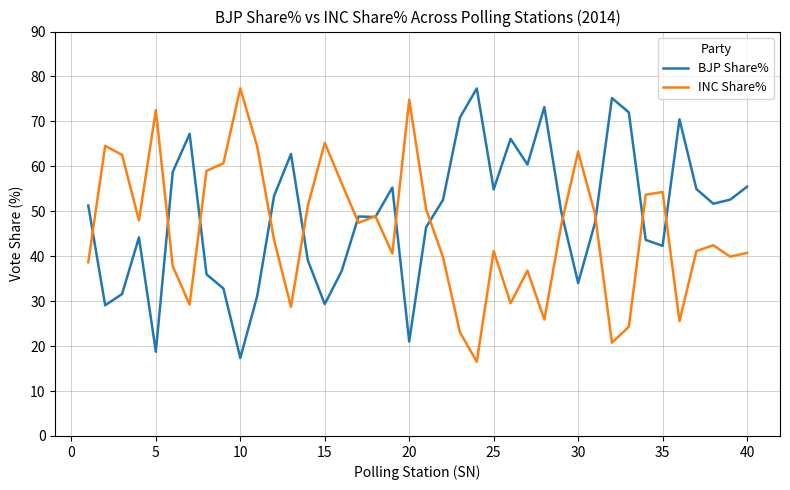

How many lines are shown in the chart?

2